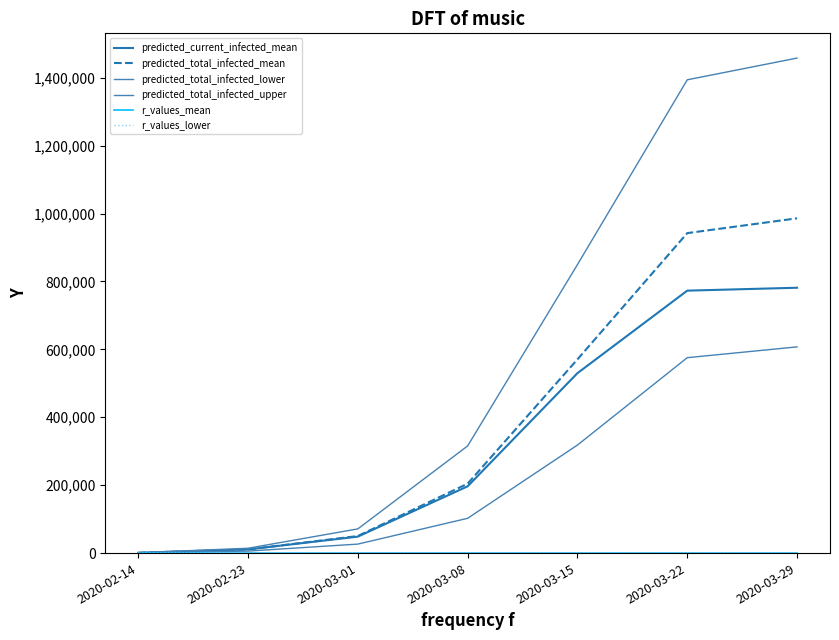

What is the highest value of the predicted_total_infected_mean series?

985992.0